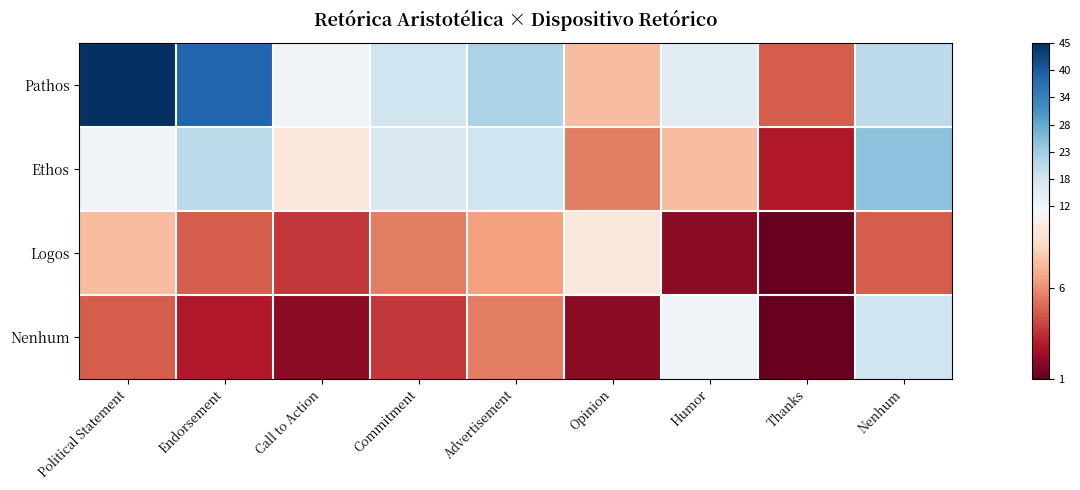

Between Call to Action and Endorsement, which is larger?

Endorsement